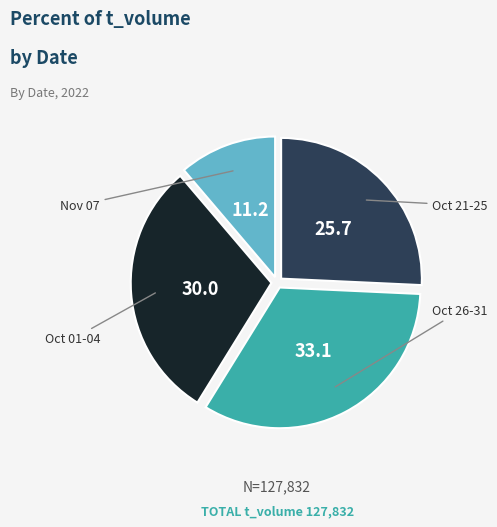

Does any single category account for the majority?

No